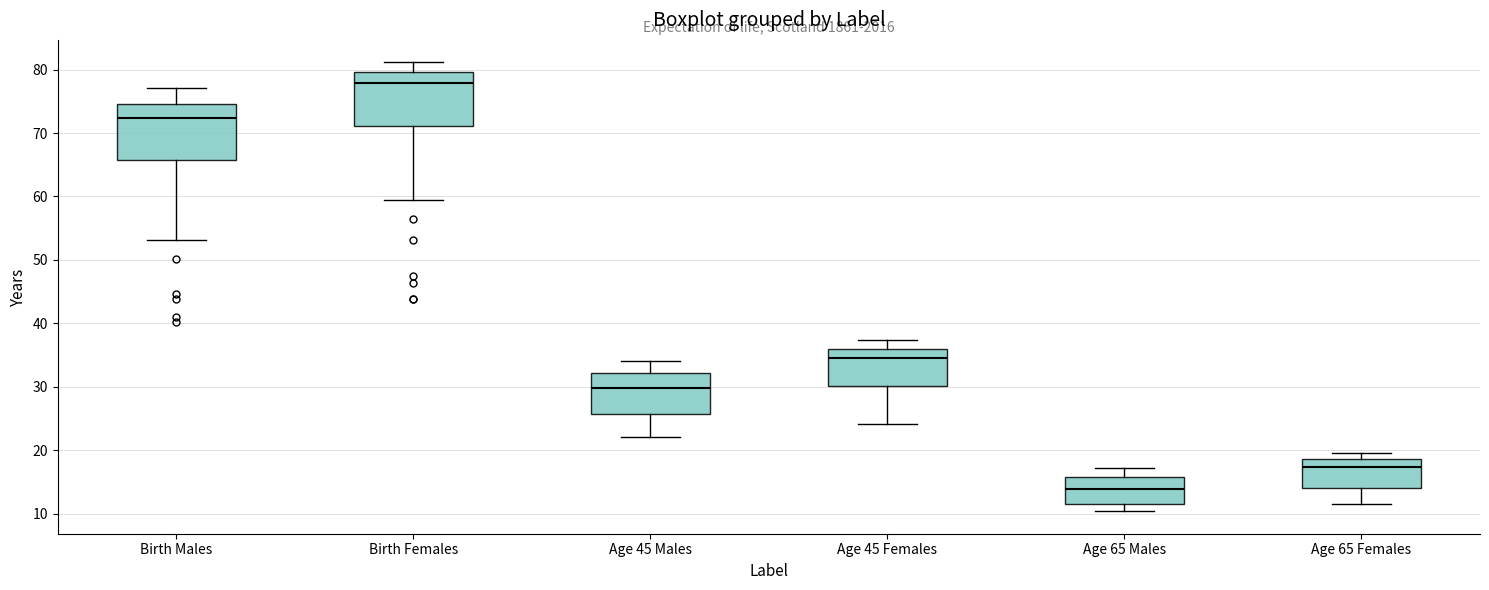

Where is the upper edge of the box for Age 45 Females on the y-axis? The values are not printed on the chart, so give them approximately, as read against the axis.

36